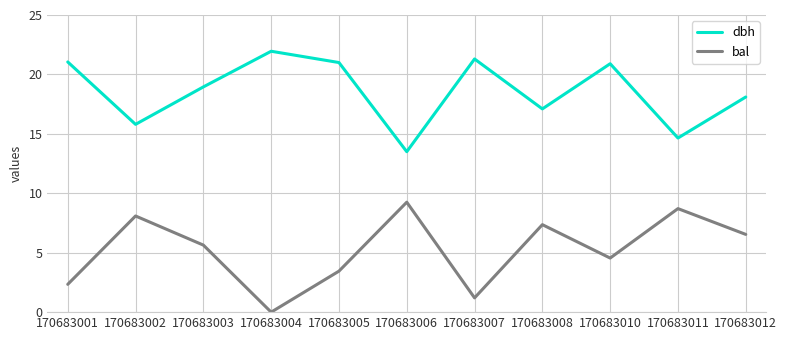

How many positive values does the bal series have?

10